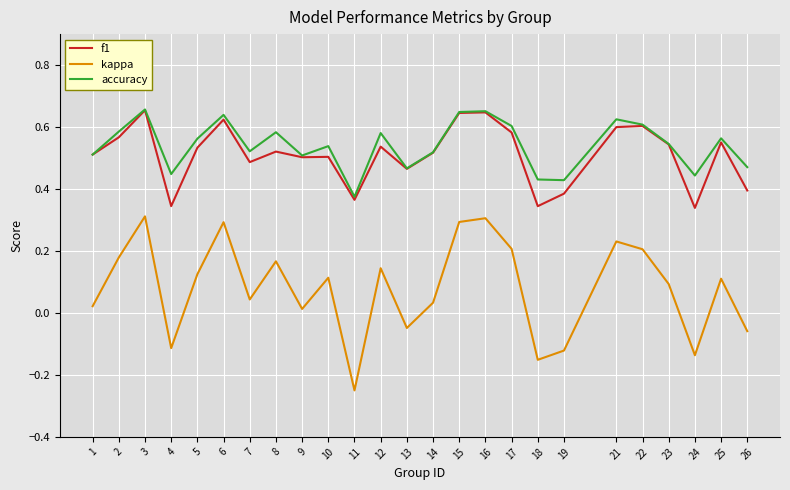

Is the value of f1 at 25 greater than the value of accuracy at 13?

Yes